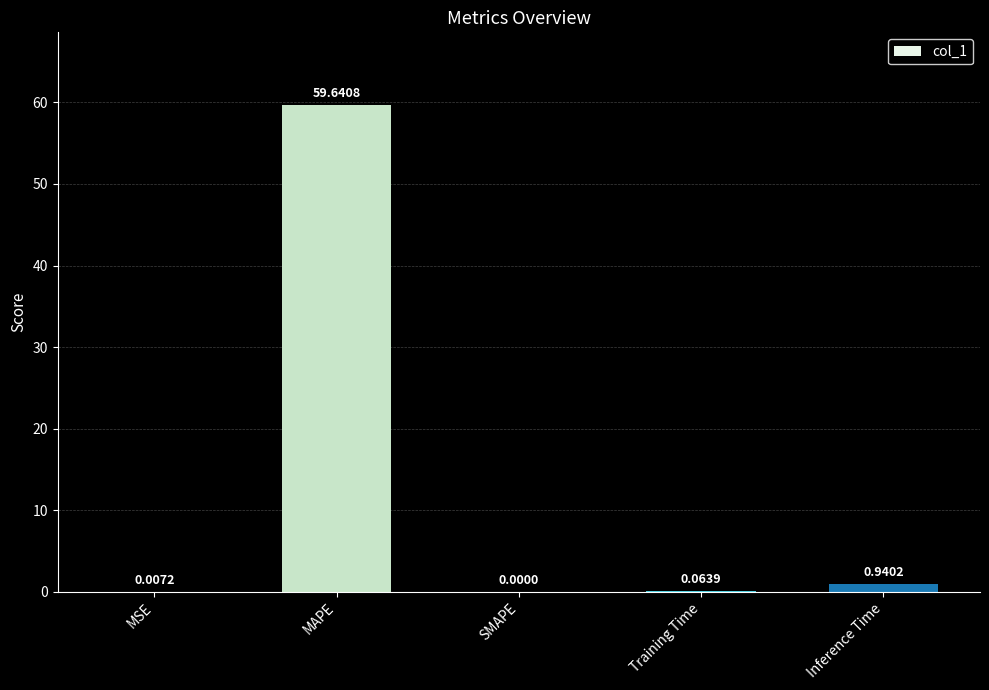

What is the sum of the values at Inference Time and MAPE?

60.6